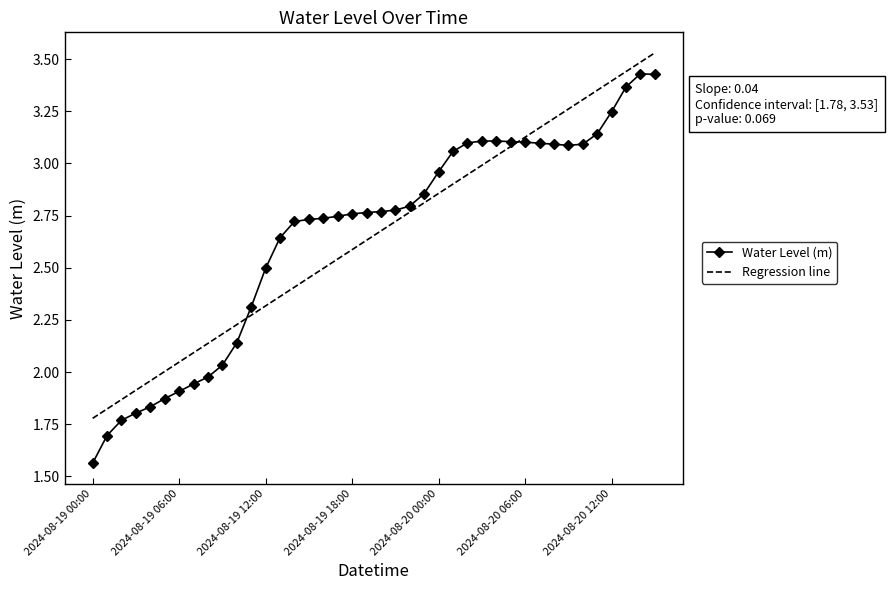

Rank the series by their maximum value, from lowest to highest.

Water Level (m), Regression line